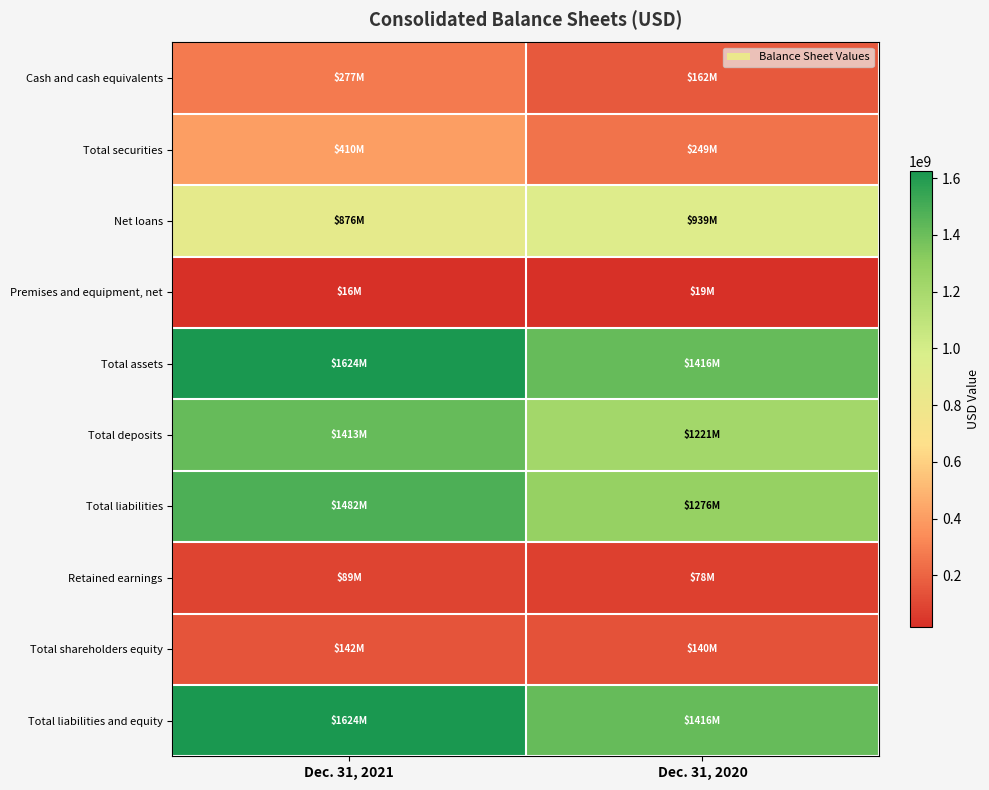

Which series has the widest spread of values?

Total assets